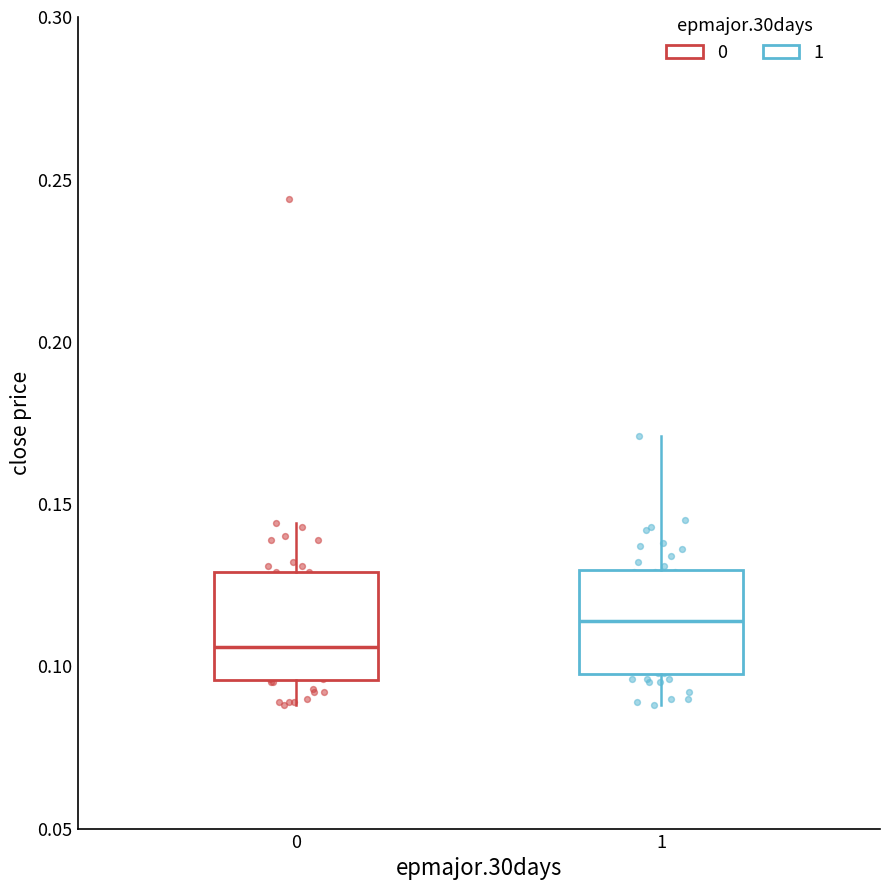

Which box has the lowest median line?

0